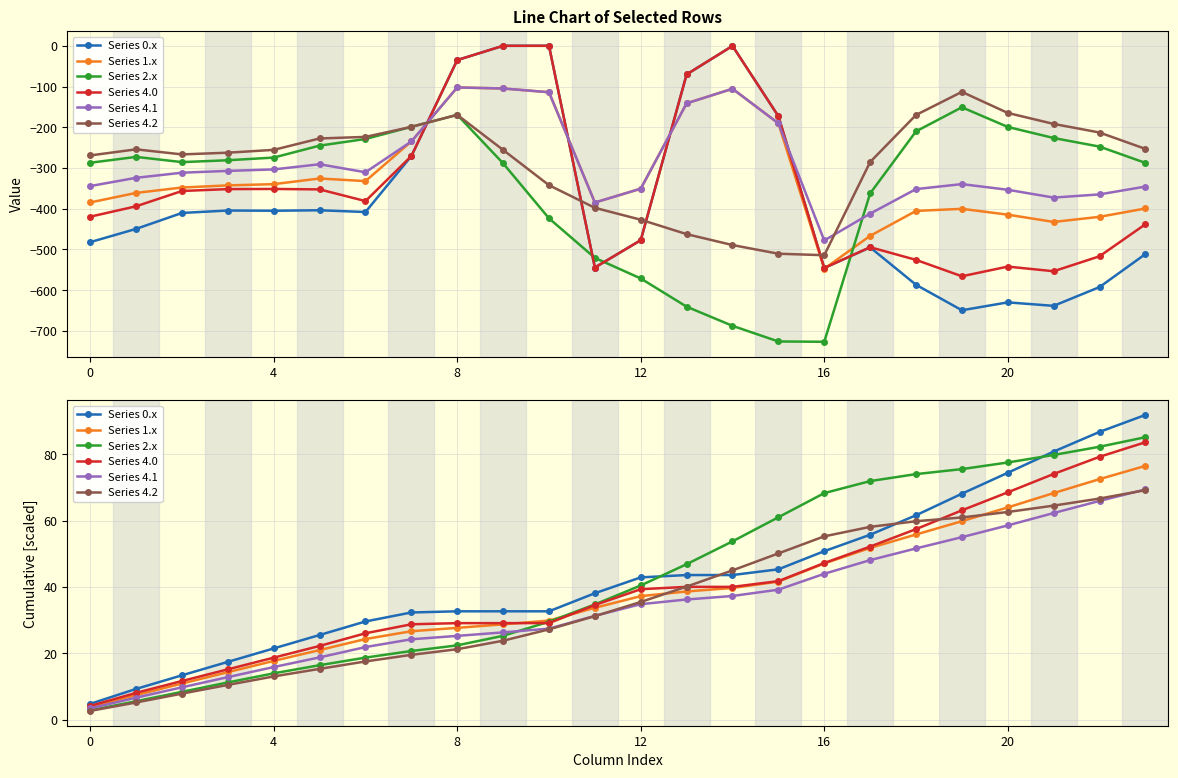

Reading left to right, extract all data points from this chart.

Series 0.x: 4.8	9.3	13.4	17.5	21.5	25.5	29.6	32.3	32.7	32.7	32.7	38.1	42.9	43.6	43.6	45.3	50.8	55.7	61.6	68.1	74.4	80.8	86.7	91.8
Series 1.x: 3.8	7.5	10.9	14.4	17.8	21.0	24.3	26.7	27.7	28.8	29.9	33.7	37.3	38.7	39.7	41.6	47.1	51.8	55.8	59.8	64.0	68.3	72.5	76.5
Series 2.x: 2.9	5.6	8.5	11.3	14.0	16.5	18.7	20.7	22.4	25.3	29.6	34.8	40.5	46.9	53.7	61.0	68.3	71.9	74.0	75.5	77.5	79.8	82.2	85.1
Series 4.0: 4.2	8.1	11.7	15.2	18.7	22.3	26.1	28.8	29.1	29.1	29.1	34.6	39.3	40.0	40.0	41.8	47.2	52.2	57.4	63.1	68.5	74.0	79.2	83.6
Series 4.1: 3.4	6.7	9.8	12.9	15.9	18.8	21.9	24.3	25.3	26.3	27.5	31.3	34.8	36.2	37.3	39.2	44.0	48.1	51.6	55.0	58.5	62.3	65.9	69.4
Series 4.2: 2.7	5.2	7.9	10.5	13.1	15.4	17.6	19.6	21.3	23.8	27.3	31.2	35.5	40.1	45.0	50.1	55.3	58.1	59.8	60.9	62.6	64.5	66.6	69.2